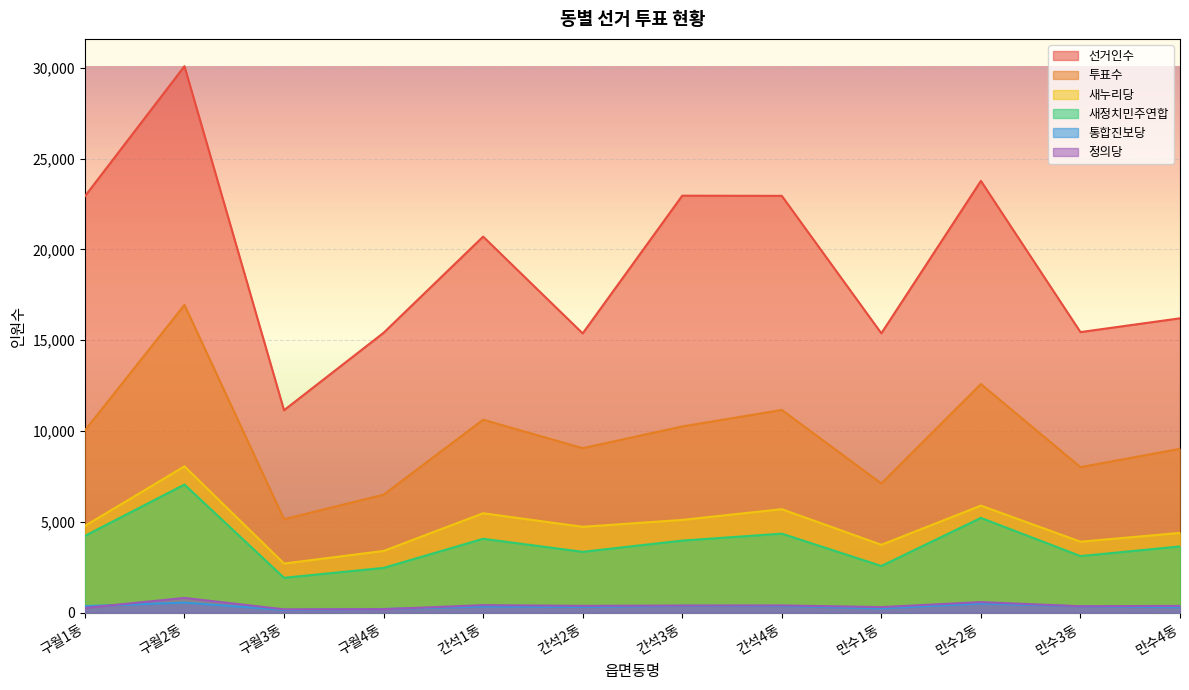

At which category is the sum across all series the highest?

구월2동